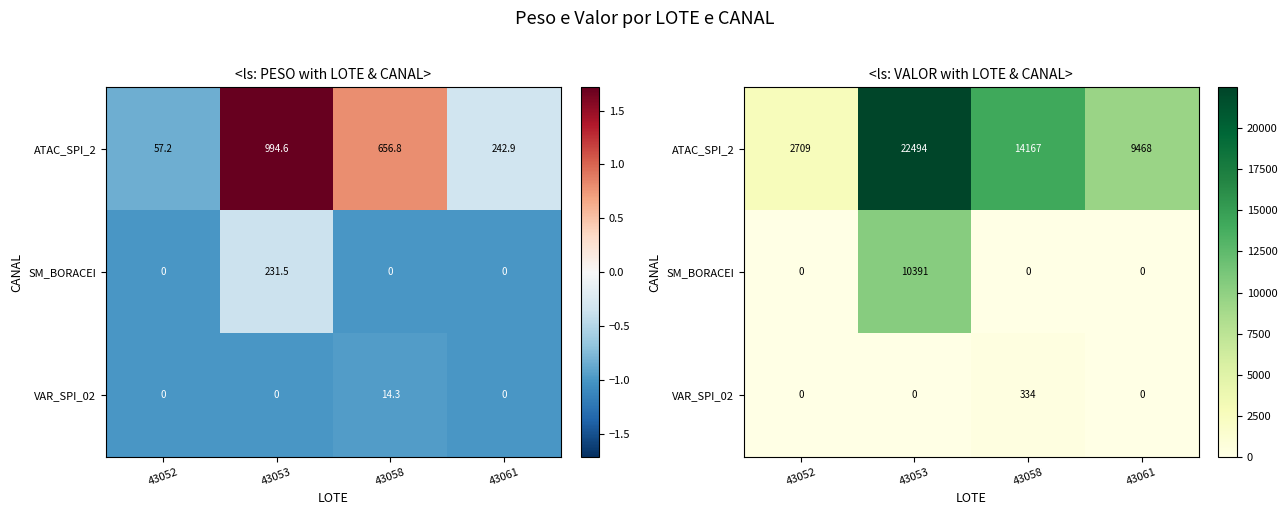

Which series has the widest spread of values?

ATAC_SPI_2